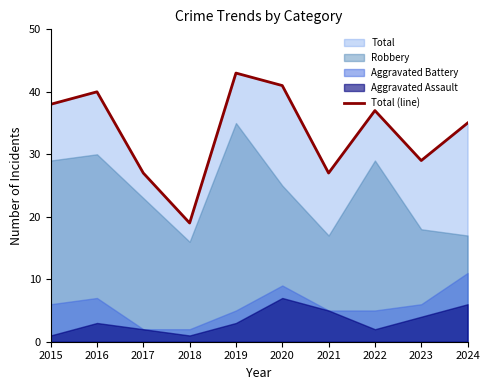

Between 2017 and 2018, which is larger?

2017